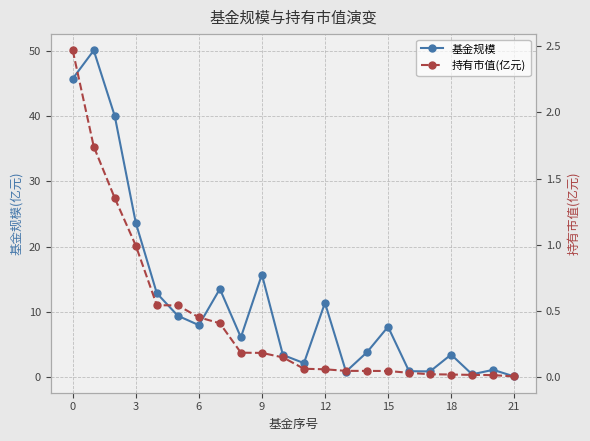

How many lines are shown in the chart?

2